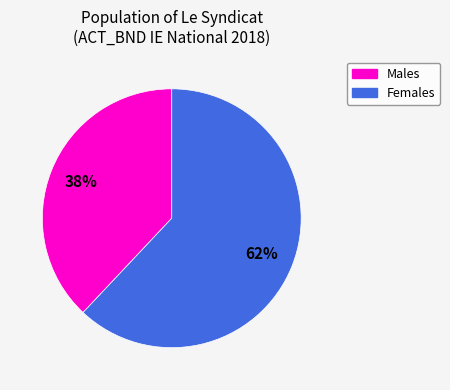

To the nearest percent, what is the average slice percentage?

50%